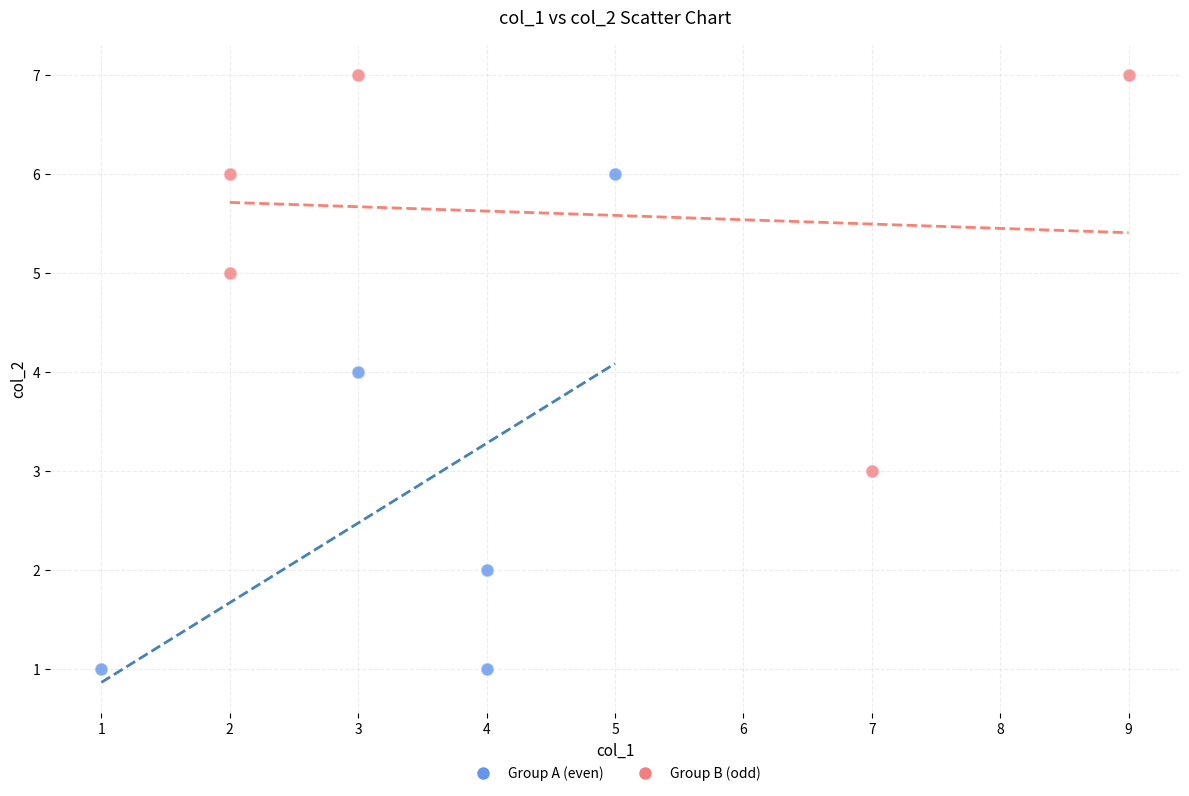

Which series contains the highest Y value?

Group B (odd)